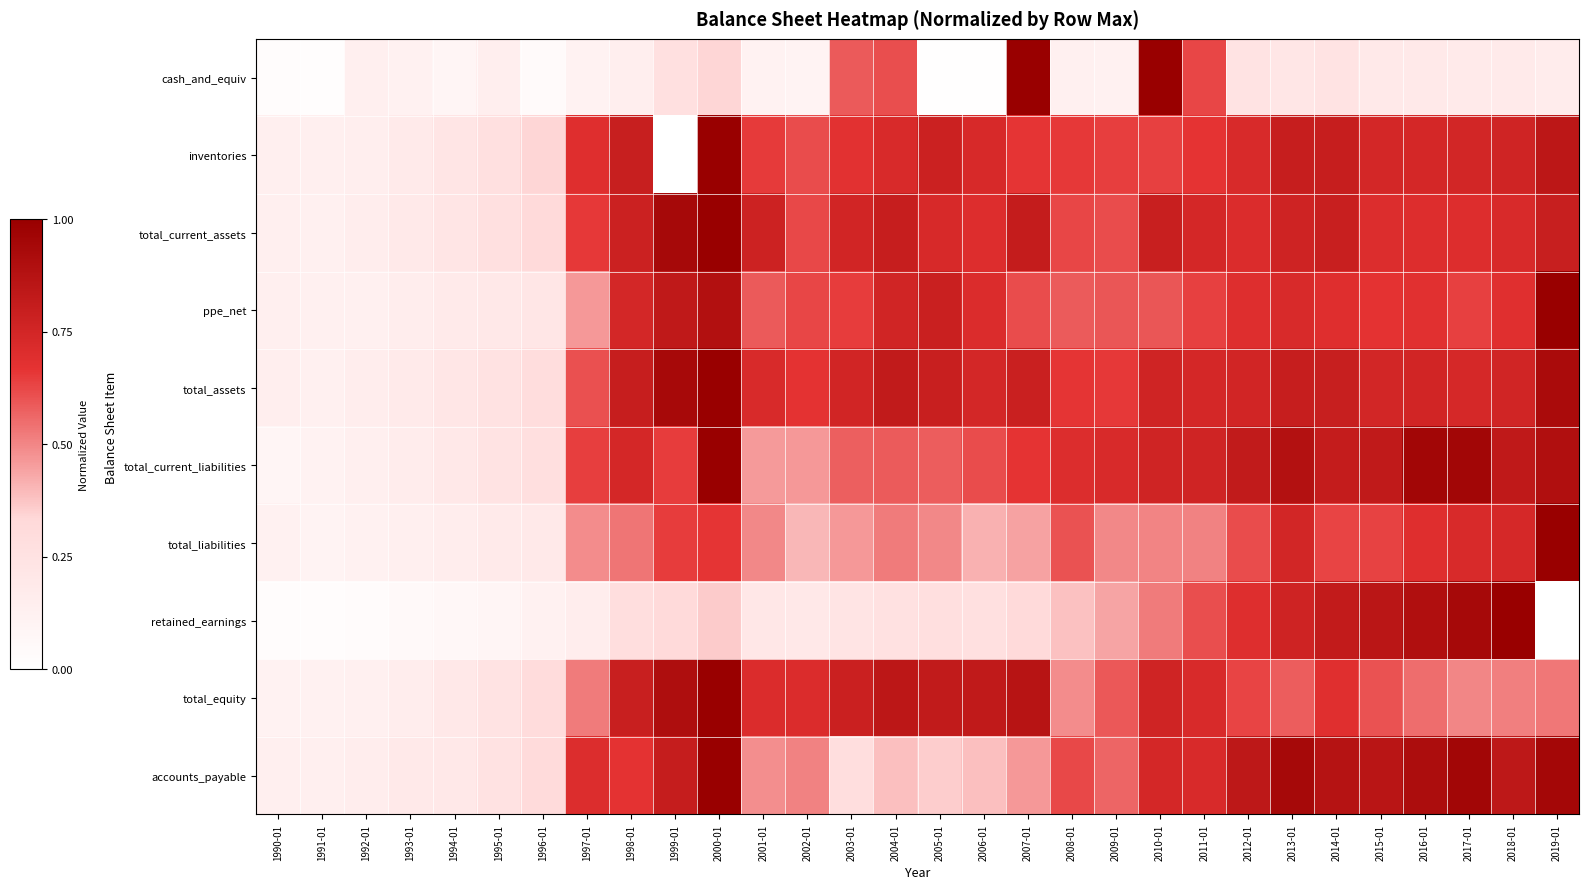

Reading right to left, list all the values displayed in this chart.

cash_and_equiv: 2019-01=0.2	2018-01=0.2	2017-01=0.2	2016-01=0.2	2015-01=0.2	2014-01=0.2	2013-01=0.2	2012-01=0.2	2011-01=0.6	2010-01=1.0	2009-01=0.1	2008-01=0.1	2007-01=1.0	2006-01=0.0	2005-01=0.0	2004-01=0.6	2003-01=0.6	2002-01=0.1	2001-01=0.1	2000-01=0.3	1999-01=0.3	1998-01=0.1	1997-01=0.1	1996-01=0.0	1995-01=0.1	1994-01=0.1	1993-01=0.1	1992-01=0.1	1991-01=0.0	1990-01=0.0
inventories: 2019-01=0.8	2018-01=0.8	2017-01=0.7	2016-01=0.7	2015-01=0.7	2014-01=0.8	2013-01=0.8	2012-01=0.7	2011-01=0.7	2010-01=0.6	2009-01=0.6	2008-01=0.7	2007-01=0.7	2006-01=0.7	2005-01=0.8	2004-01=0.7	2003-01=0.7	2002-01=0.6	2001-01=0.6	2000-01=1.0	1999-01=0.0	1998-01=0.8	1997-01=0.7	1996-01=0.3	1995-01=0.3	1994-01=0.2	1993-01=0.2	1992-01=0.1	1991-01=0.1	1990-01=0.1
total_current_assets: 2019-01=0.8	2018-01=0.7	2017-01=0.7	2016-01=0.7	2015-01=0.7	2014-01=0.8	2013-01=0.8	2012-01=0.7	2011-01=0.7	2010-01=0.8	2009-01=0.6	2008-01=0.6	2007-01=0.8	2006-01=0.7	2005-01=0.7	2004-01=0.8	2003-01=0.8	2002-01=0.6	2001-01=0.8	2000-01=1.0	1999-01=0.9	1998-01=0.8	1997-01=0.7	1996-01=0.3	1995-01=0.3	1994-01=0.2	1993-01=0.2	1992-01=0.2	1991-01=0.1	1990-01=0.1
ppe_net: 2019-01=1.0	2018-01=0.7	2017-01=0.6	2016-01=0.7	2015-01=0.7	2014-01=0.7	2013-01=0.7	2012-01=0.7	2011-01=0.6	2010-01=0.6	2009-01=0.6	2008-01=0.6	2007-01=0.6	2006-01=0.7	2005-01=0.8	2004-01=0.8	2003-01=0.6	2002-01=0.6	2001-01=0.6	2000-01=0.9	1999-01=0.8	1998-01=0.7	1997-01=0.5	1996-01=0.2	1995-01=0.2	1994-01=0.2	1993-01=0.2	1992-01=0.1	1991-01=0.1	1990-01=0.1
total_assets: 2019-01=0.9	2018-01=0.8	2017-01=0.7	2016-01=0.8	2015-01=0.7	2014-01=0.8	2013-01=0.8	2012-01=0.8	2011-01=0.7	2010-01=0.8	2009-01=0.7	2008-01=0.7	2007-01=0.8	2006-01=0.7	2005-01=0.8	2004-01=0.8	2003-01=0.8	2002-01=0.7	2001-01=0.7	2000-01=1.0	1999-01=0.9	1998-01=0.8	1997-01=0.6	1996-01=0.3	1995-01=0.3	1994-01=0.2	1993-01=0.2	1992-01=0.2	1991-01=0.1	1990-01=0.1
total_current_liabilities: 2019-01=0.9	2018-01=0.8	2017-01=1.0	2016-01=1.0	2015-01=0.8	2014-01=0.8	2013-01=0.9	2012-01=0.8	2011-01=0.8	2010-01=0.8	2009-01=0.7	2008-01=0.7	2007-01=0.7	2006-01=0.6	2005-01=0.6	2004-01=0.6	2003-01=0.6	2002-01=0.5	2001-01=0.5	2000-01=1.0	1999-01=0.6	1998-01=0.7	1997-01=0.6	1996-01=0.3	1995-01=0.2	1994-01=0.2	1993-01=0.2	1992-01=0.1	1991-01=0.1	1990-01=0.1
total_liabilities: 2019-01=1.0	2018-01=0.7	2017-01=0.7	2016-01=0.7	2015-01=0.6	2014-01=0.6	2013-01=0.7	2012-01=0.6	2011-01=0.5	2010-01=0.5	2009-01=0.5	2008-01=0.6	2007-01=0.4	2006-01=0.4	2005-01=0.5	2004-01=0.5	2003-01=0.5	2002-01=0.4	2001-01=0.5	2000-01=0.7	1999-01=0.6	1998-01=0.5	1997-01=0.5	1996-01=0.2	1995-01=0.2	1994-01=0.2	1993-01=0.1	1992-01=0.1	1991-01=0.1	1990-01=0.1
retained_earnings: 2019-01=0.0	2018-01=1.0	2017-01=0.9	2016-01=0.9	2015-01=0.9	2014-01=0.8	2013-01=0.8	2012-01=0.7	2011-01=0.6	2010-01=0.5	2009-01=0.4	2008-01=0.4	2007-01=0.3	2006-01=0.3	2005-01=0.3	2004-01=0.3	2003-01=0.2	2002-01=0.2	2001-01=0.2	2000-01=0.4	1999-01=0.3	1998-01=0.3	1997-01=0.1	1996-01=0.1	1995-01=0.1	1994-01=0.1	1993-01=0.0	1992-01=0.0	1991-01=0.0	1990-01=0.0
total_equity: 2019-01=0.5	2018-01=0.5	2017-01=0.5	2016-01=0.6	2015-01=0.6	2014-01=0.7	2013-01=0.6	2012-01=0.6	2011-01=0.7	2010-01=0.8	2009-01=0.6	2008-01=0.5	2007-01=0.9	2006-01=0.8	2005-01=0.8	2004-01=0.8	2003-01=0.8	2002-01=0.7	2001-01=0.7	2000-01=1.0	1999-01=0.9	1998-01=0.8	1997-01=0.5	1996-01=0.3	1995-01=0.2	1994-01=0.2	1993-01=0.2	1992-01=0.1	1991-01=0.1	1990-01=0.1
accounts_payable: 2019-01=0.9	2018-01=0.8	2017-01=1.0	2016-01=0.9	2015-01=0.9	2014-01=0.9	2013-01=0.9	2012-01=0.8	2011-01=0.7	2010-01=0.7	2009-01=0.6	2008-01=0.6	2007-01=0.5	2006-01=0.4	2005-01=0.4	2004-01=0.4	2003-01=0.3	2002-01=0.5	2001-01=0.5	2000-01=1.0	1999-01=0.8	1998-01=0.7	1997-01=0.7	1996-01=0.3	1995-01=0.2	1994-01=0.2	1993-01=0.2	1992-01=0.2	1991-01=0.1	1990-01=0.1